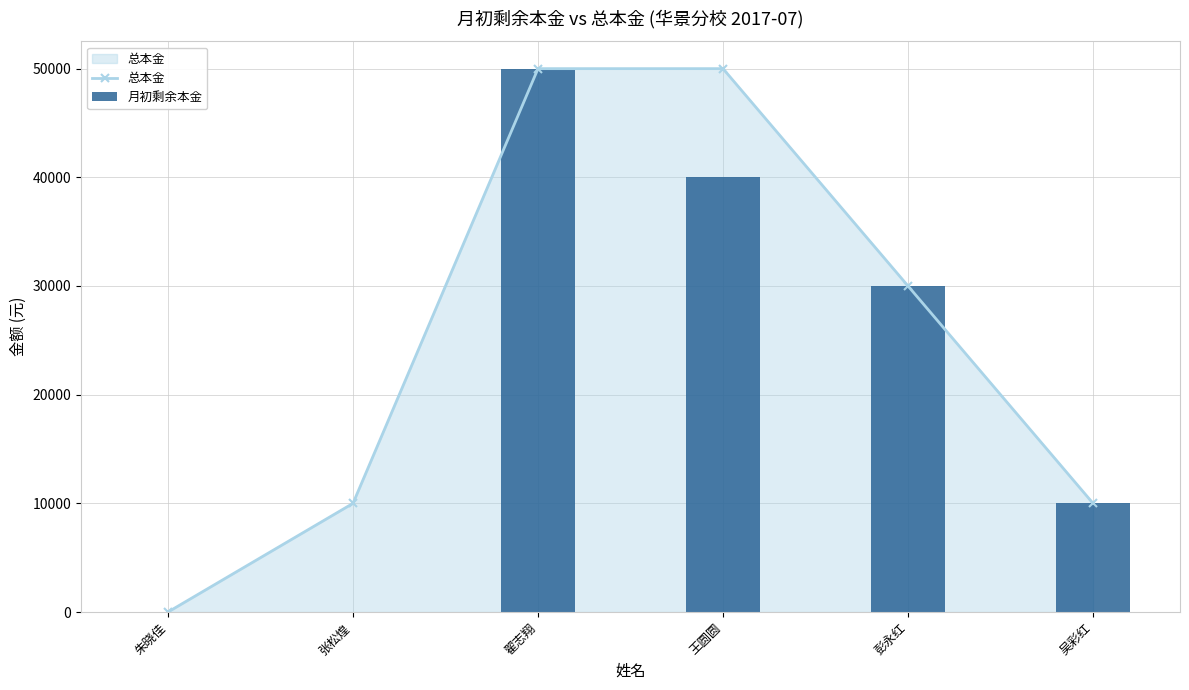

What is the approximate value of 总本金 at 吴彩红, to the nearest 100?

10000